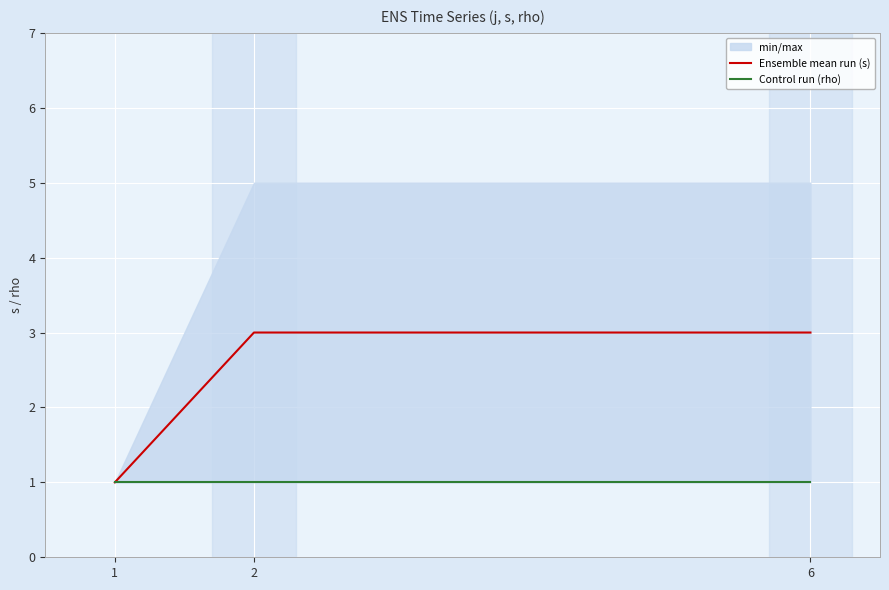

Between 6 and 2, which is larger?

6